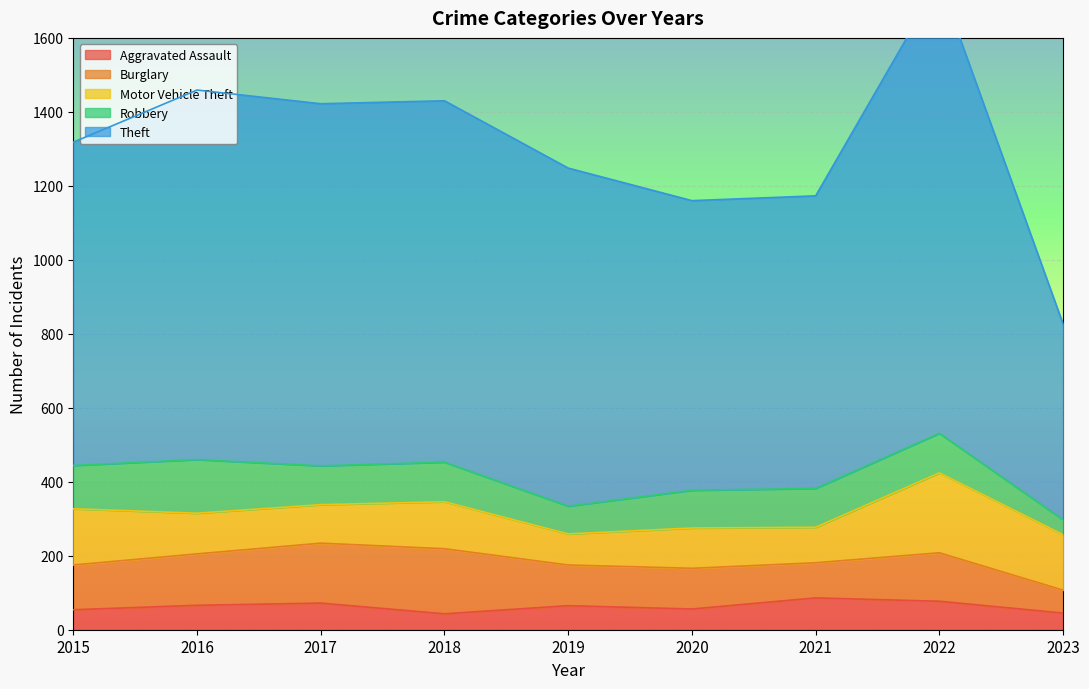

At which label is Motor Vehicle Theft closest to 150?

2023